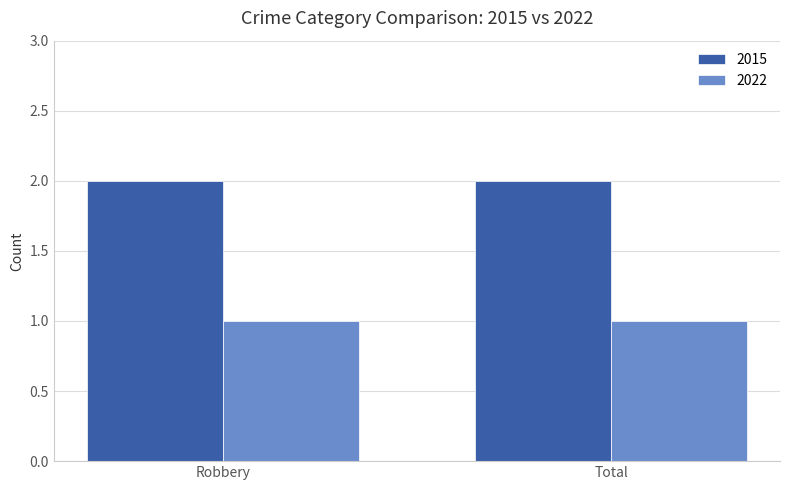

What is the spread (max minus min) of values at Total?

1